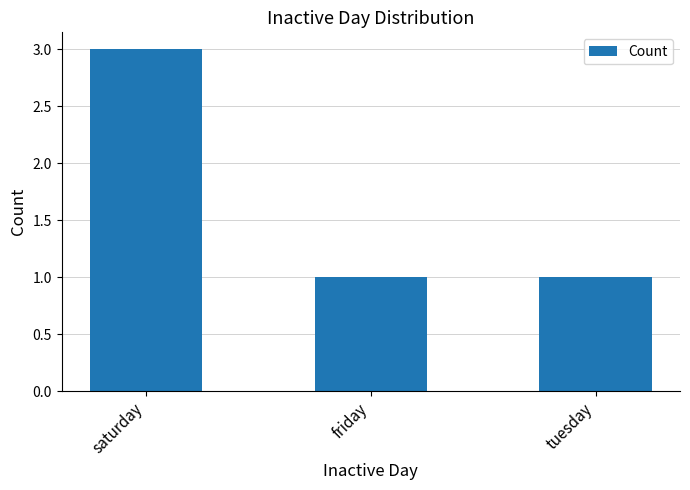

What is the maximum value shown in the chart?

3